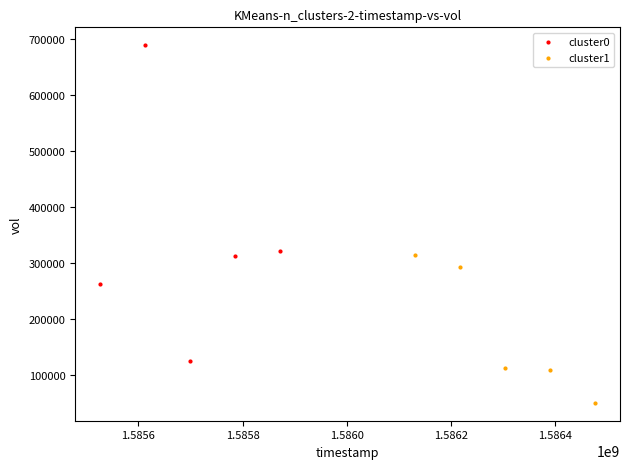

Which series contains the lowest Y value?

cluster1